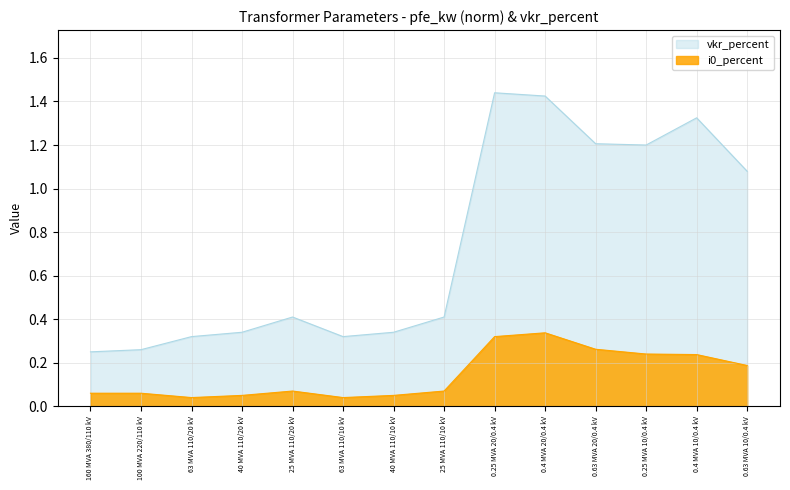

What is the difference between the second highest and minimum values in the vkr_percent series?

1.2